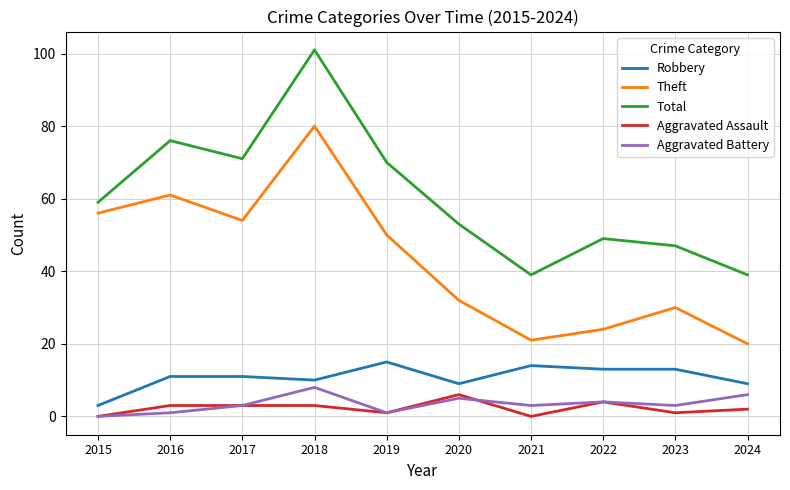

What is the highest value of the Aggravated Battery series?

8